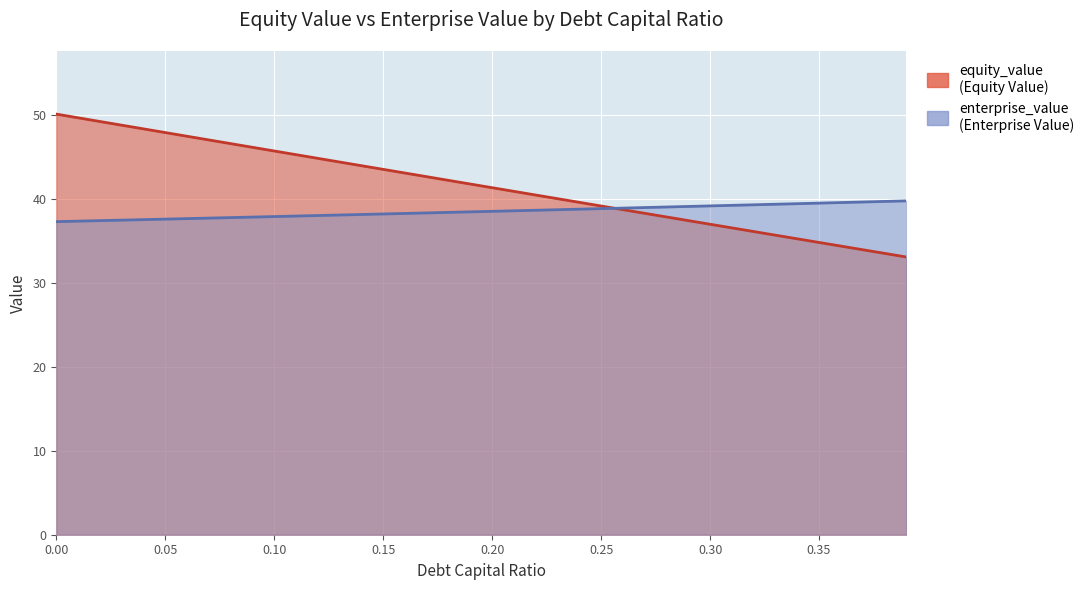

Rank the series by their average value, from lowest to highest.

enterprise_value, equity_value